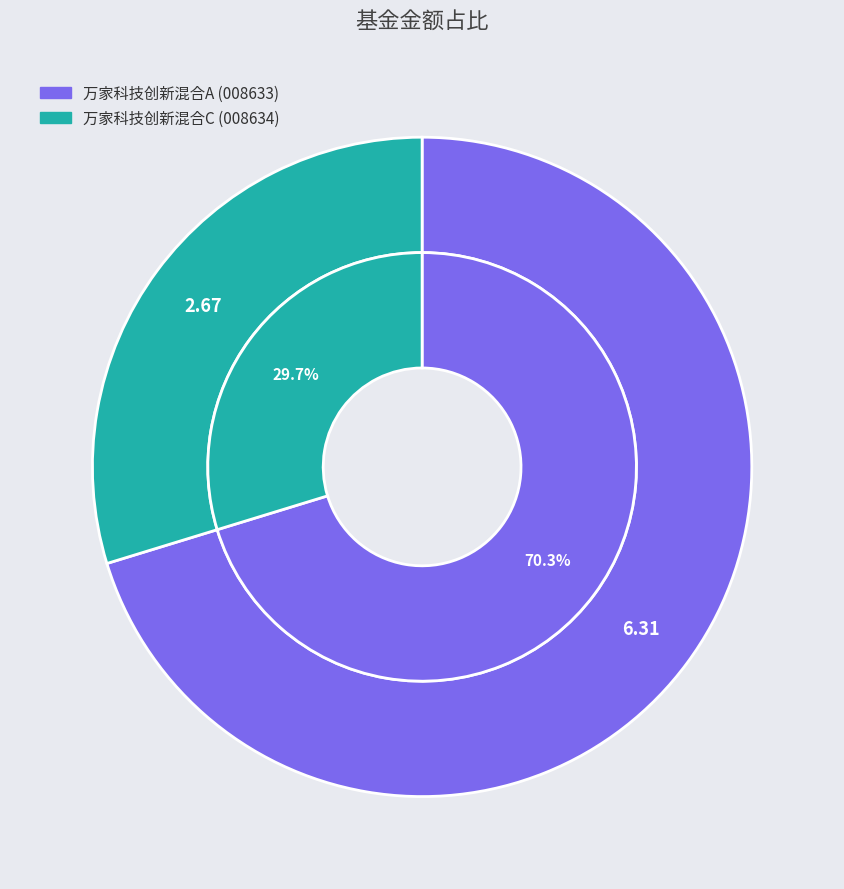

To the nearest percent, what percentage of the pie is 万家科技创新混合A?

70%